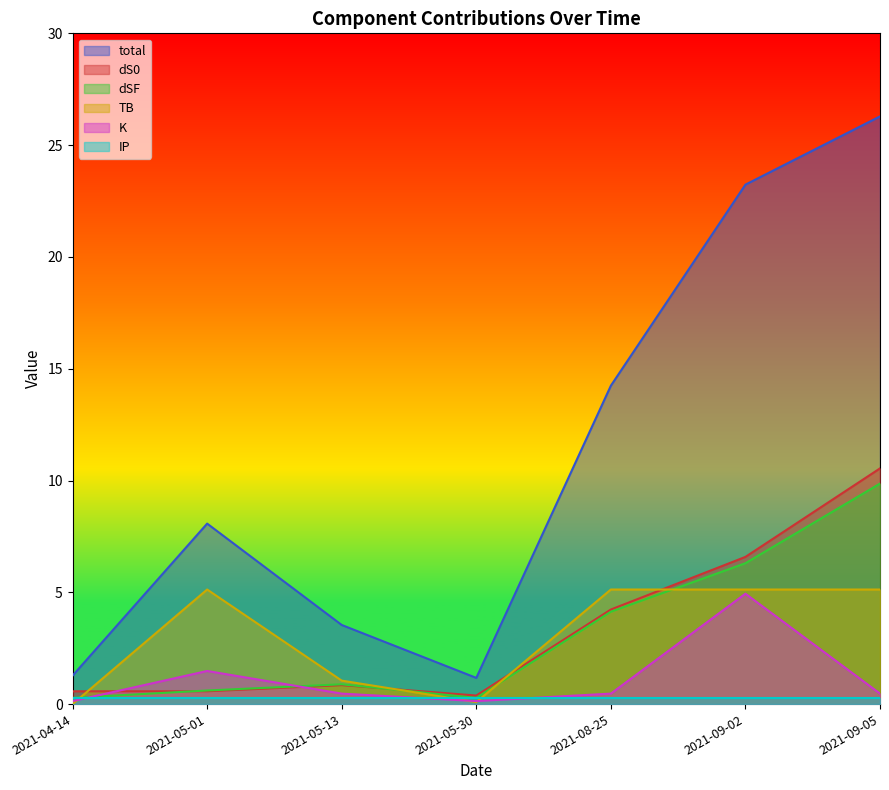

How many interior local peaks does the dS0 series have?

1